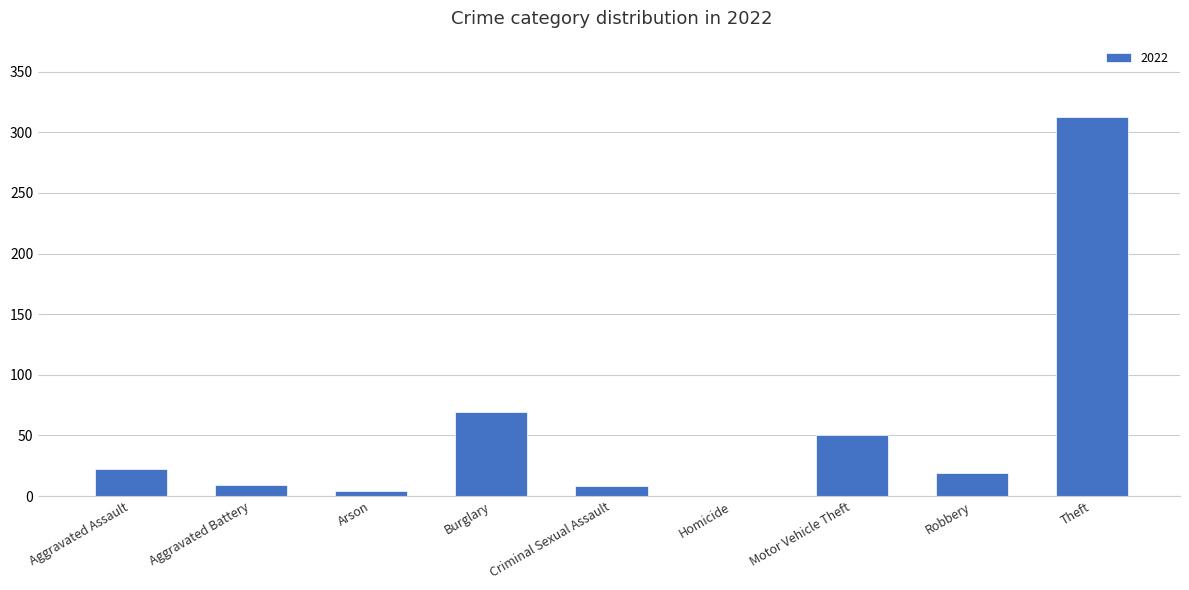

What is the sum of all values?

494